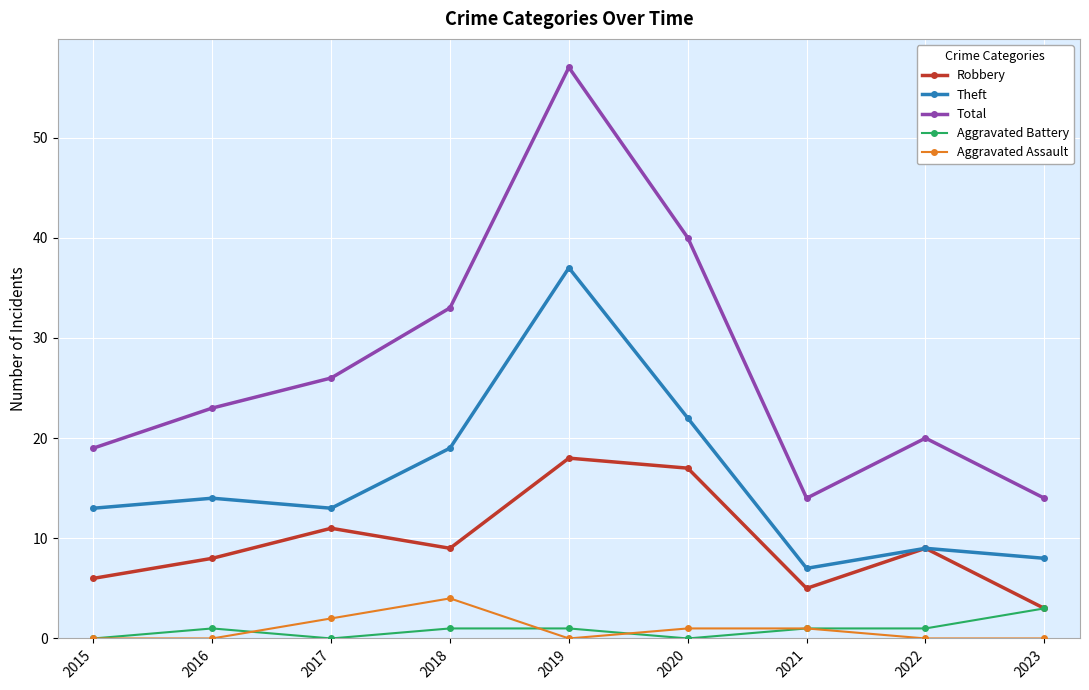

What is the sum of all Robbery values?

86